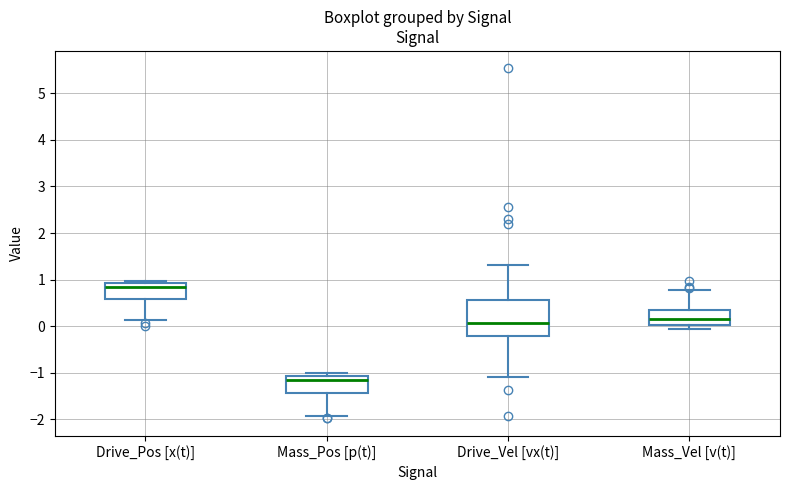

Reading left to right, transcribe this box plot: for each box, give where its median line is, the range the box spans, and where its two whiskers end, as read against the y-axis. The values are not printed on the chart, so give them approximately, as read against the axis.

Drive_Pos [x(t)]: median 0.8, box 0.6 to 0.9, whiskers 0.1 to 1.0
Mass_Pos [p(t)]: median -1.2, box -1.4 to -1.1, whiskers -1.9 to -1.0
Drive_Vel [vx(t)]: median 0.1, box -0.2 to 0.6, whiskers -1.1 to 1.3
Mass_Vel [v(t)]: median 0.1, box 0.0 to 0.3, whiskers -0.1 to 0.8